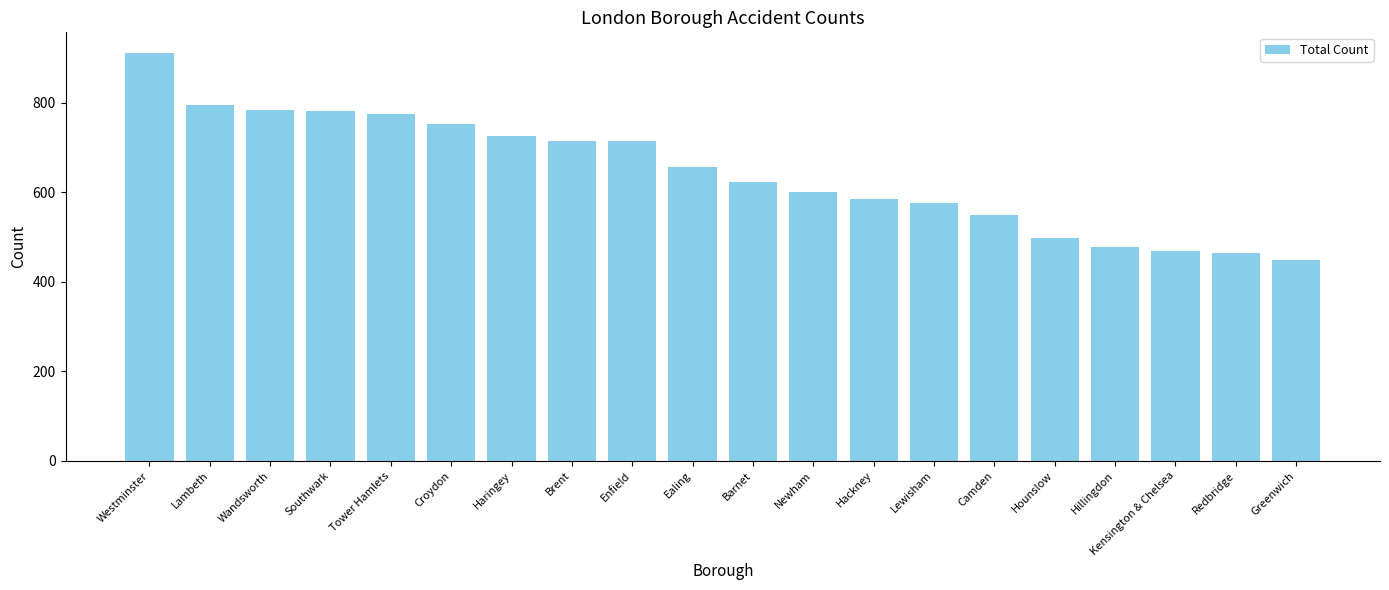

At which label does the data first exceed 656?

Westminster